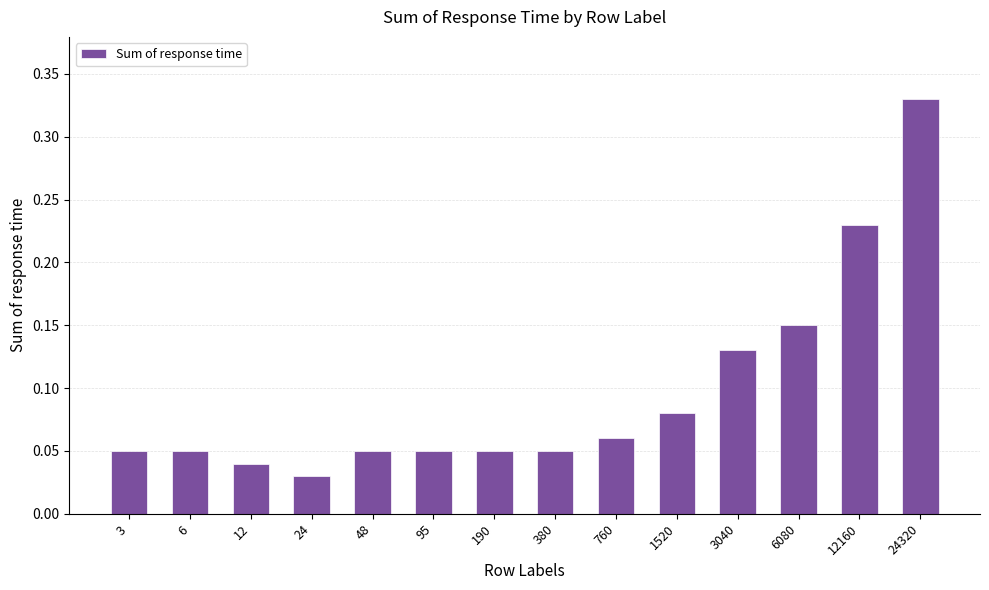

True or false: the data shows 0.0 at 95.

False